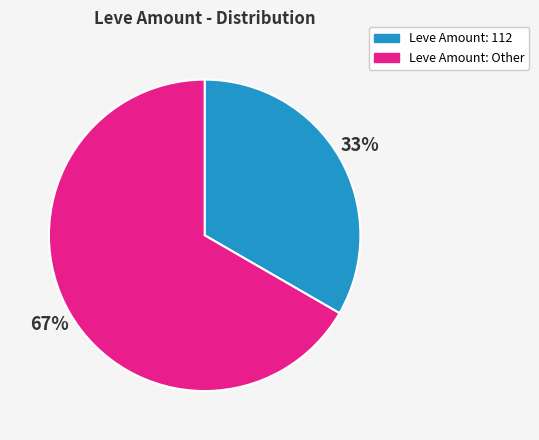

To the nearest percent, what is the average slice percentage?

50%